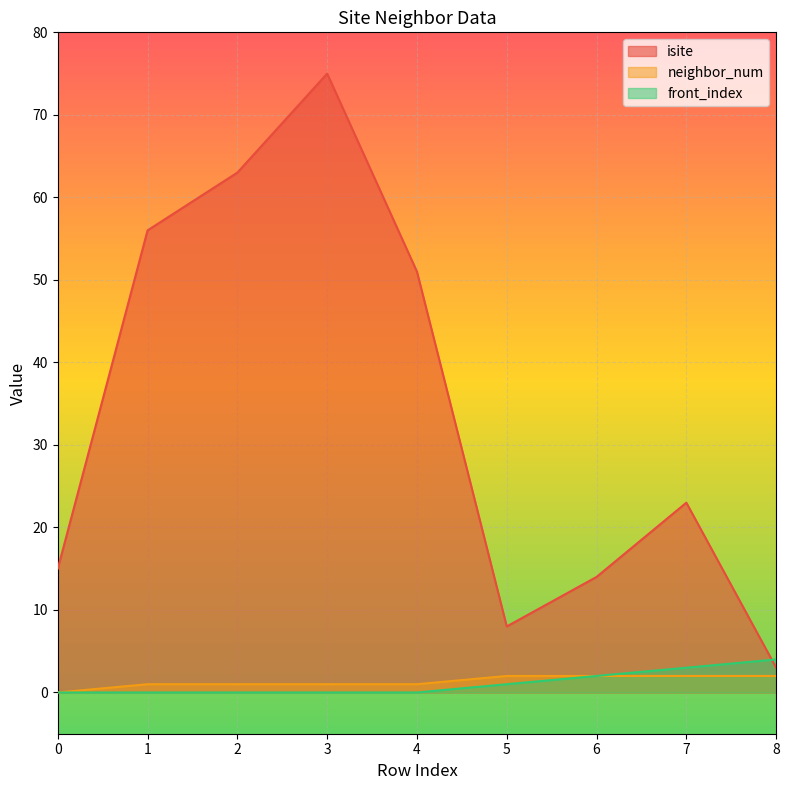

True or false: isite and neighbor_num intersect in this chart.

False